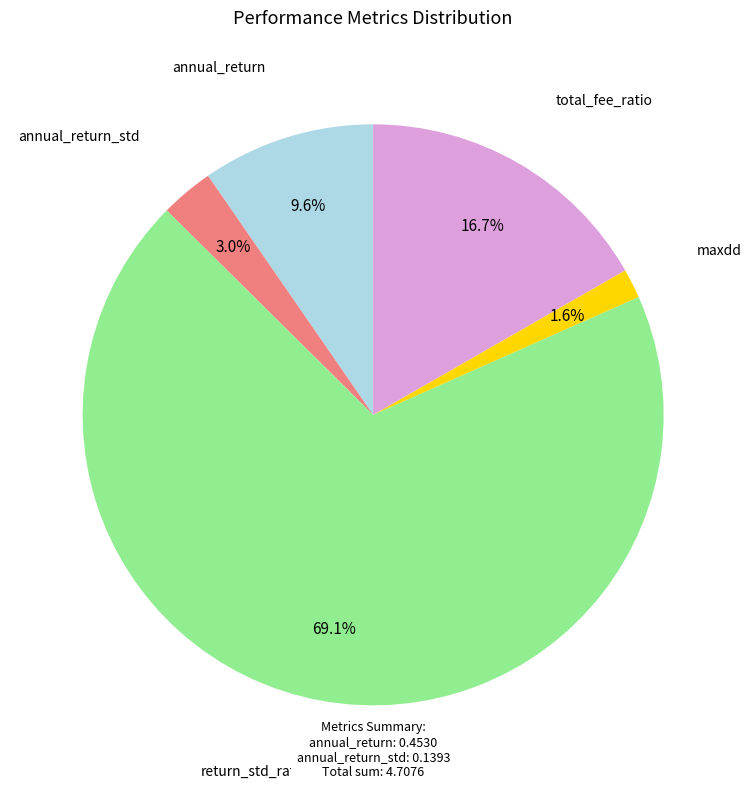

Is there a majority slice in this chart?

Yes